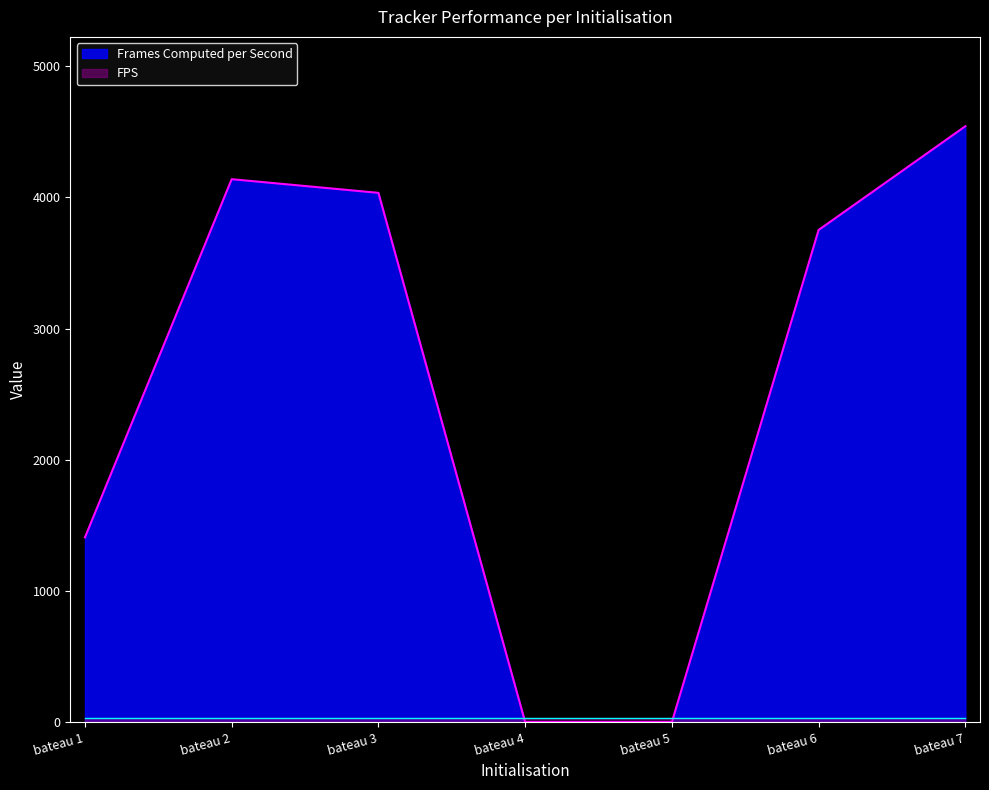

Which has a higher value, bateau 7 or bateau 1?

bateau 7